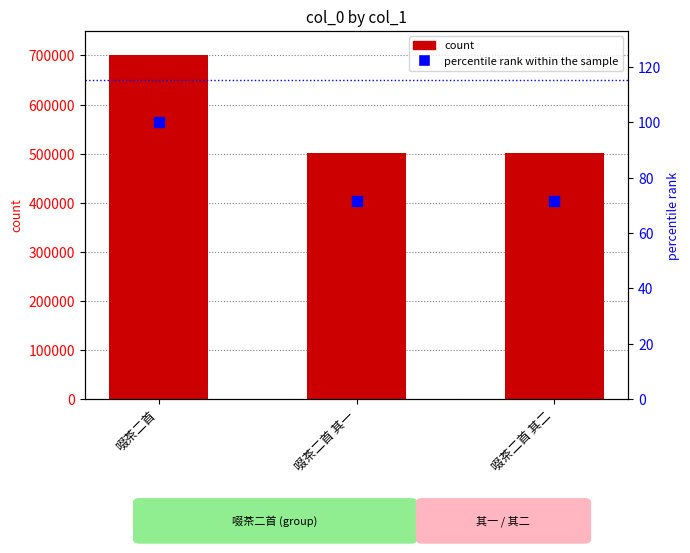

Which series contains the lowest Y value?

percentile rank within the sample